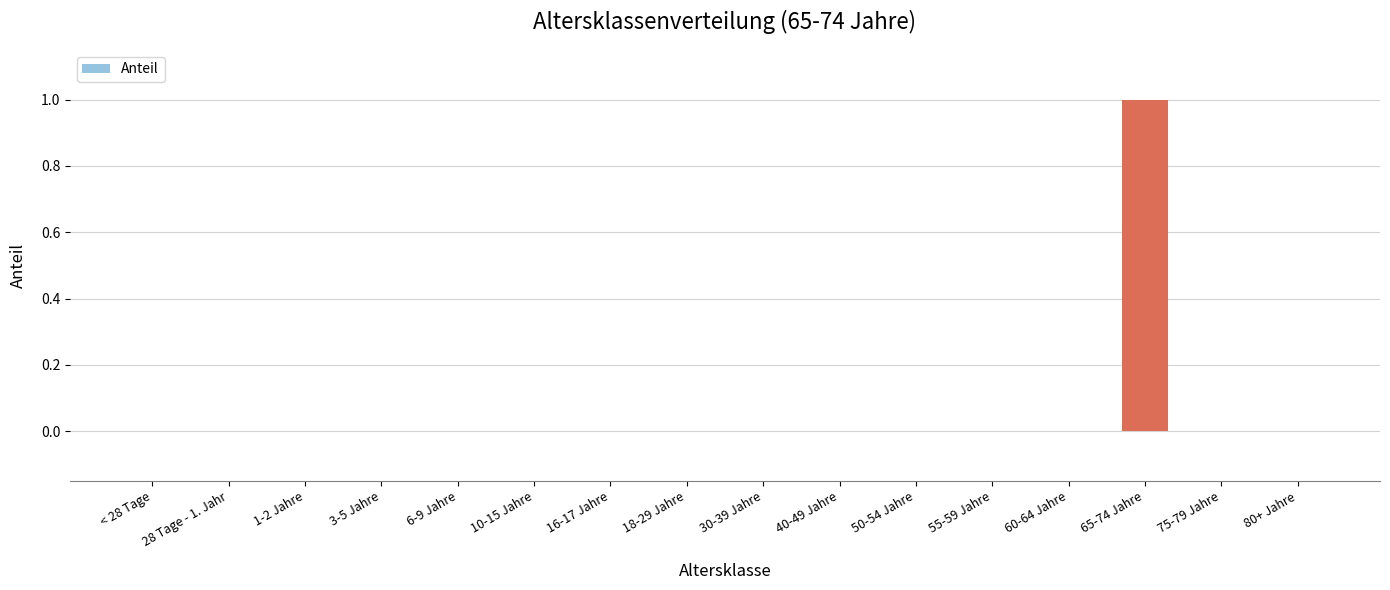

Reading left to right, extract all data points from this chart.

0	0	0	0	0	0	0	0	0	0	0	0	0	1	0	0